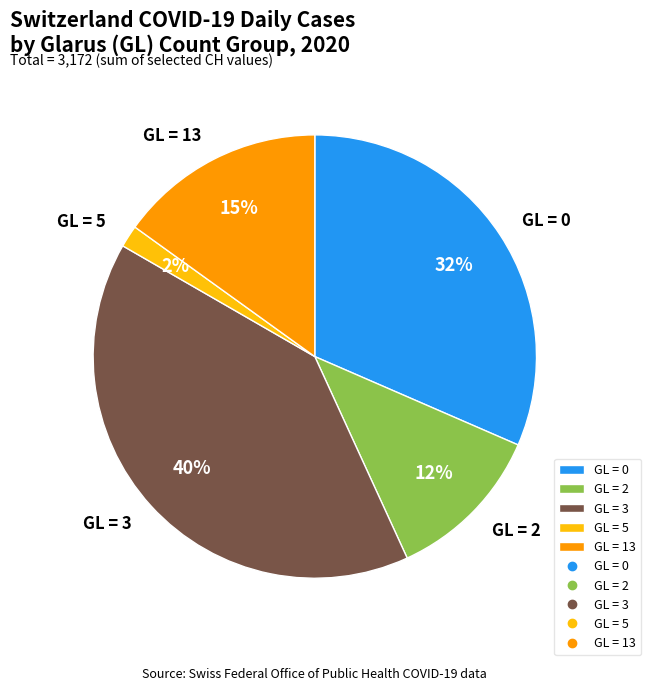

Is there a majority slice in this chart?

No